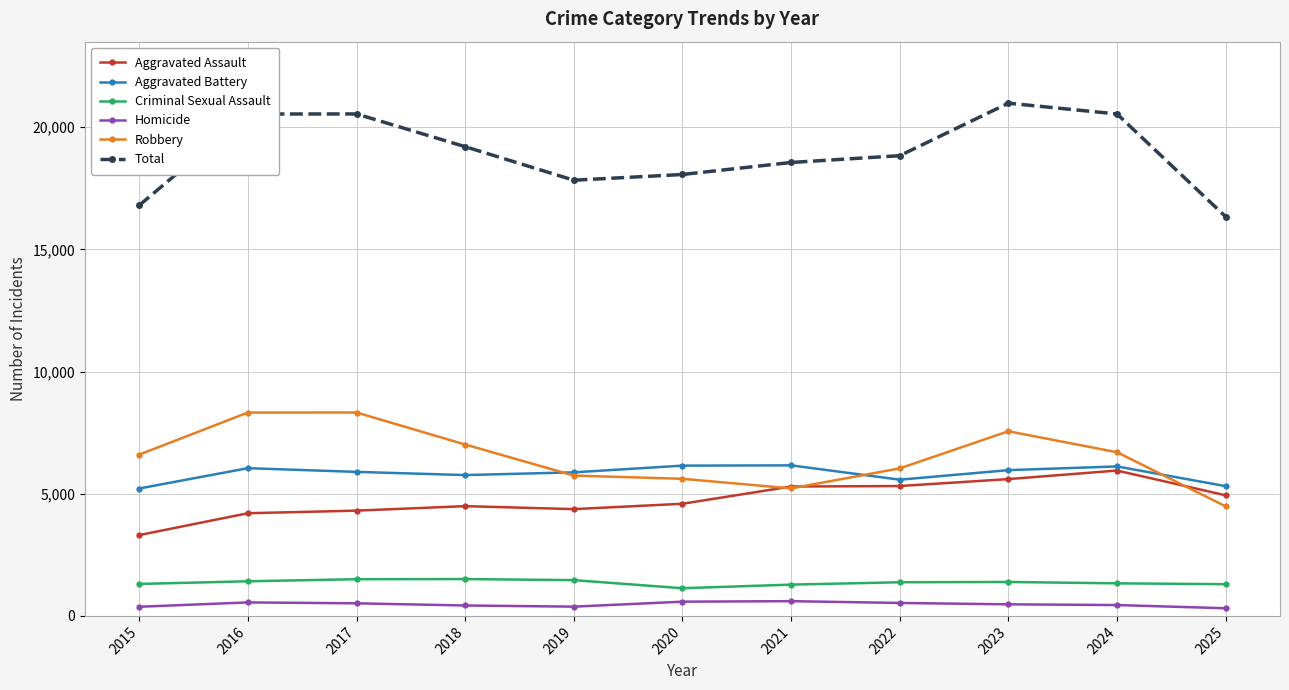

True or false: Aggravated Assault and Homicide cross at least once.

False